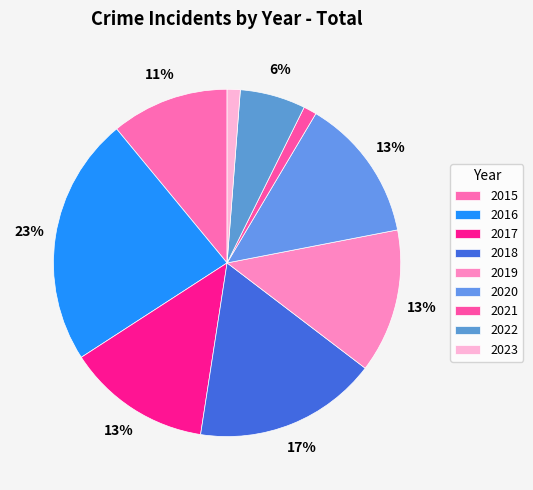

The 2015 slice represents 5% of the pie. True or false?

False